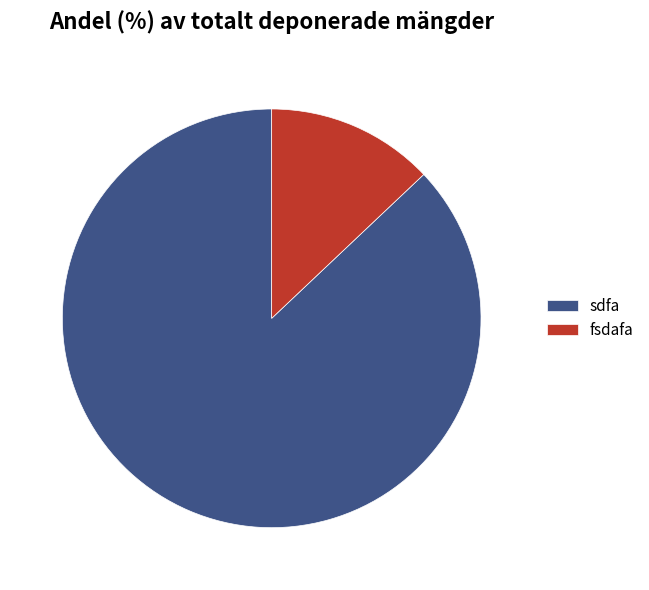

How many segments does this pie chart have?

2